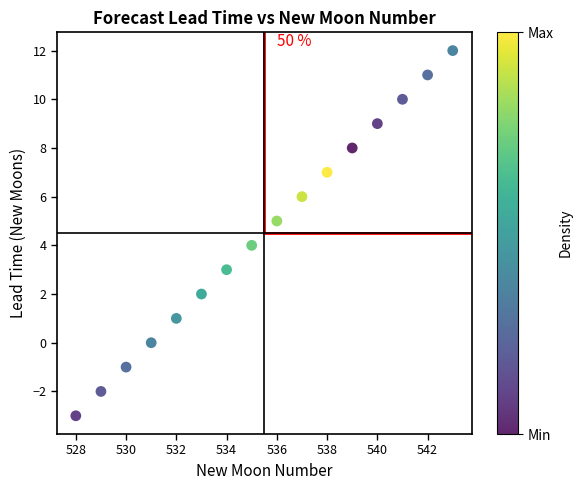

What is the range of X values (max minus min)?

15